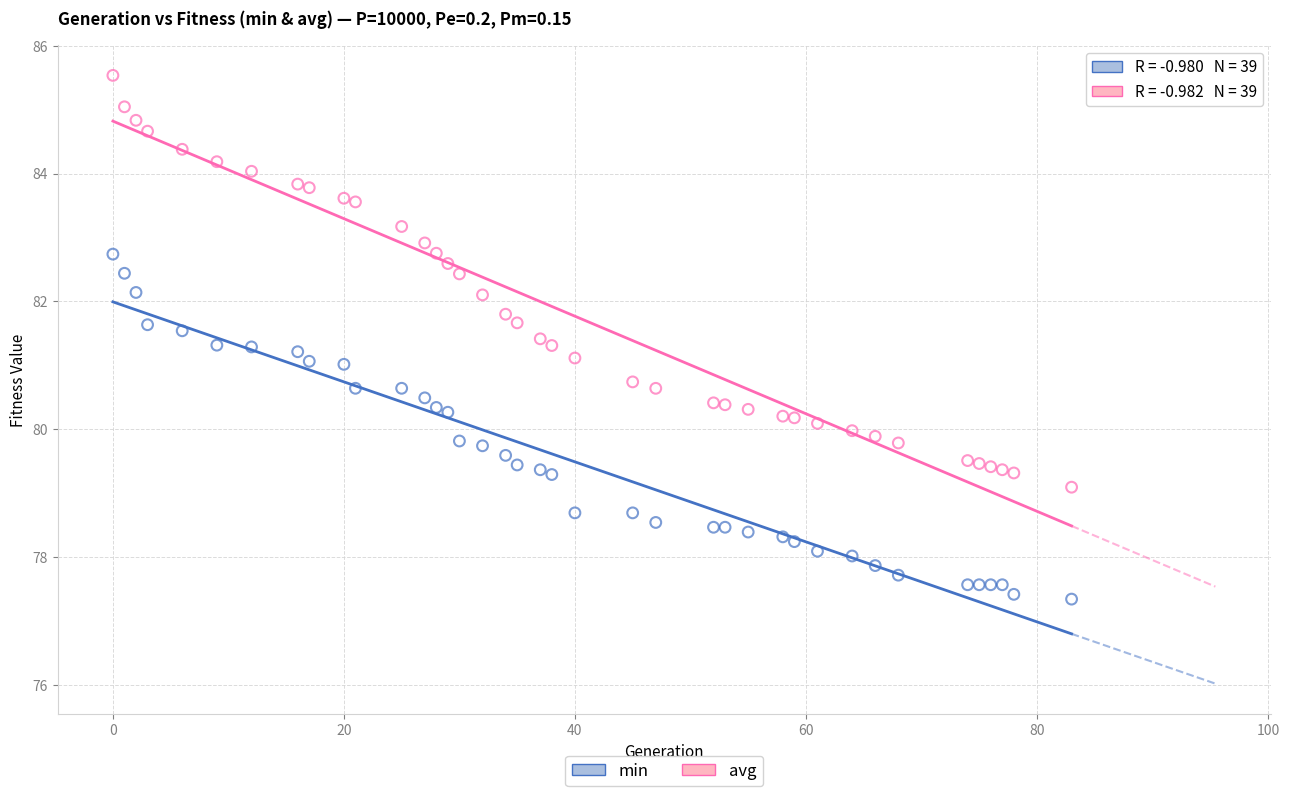

Which series reaches the maximum Y coordinate?

avg